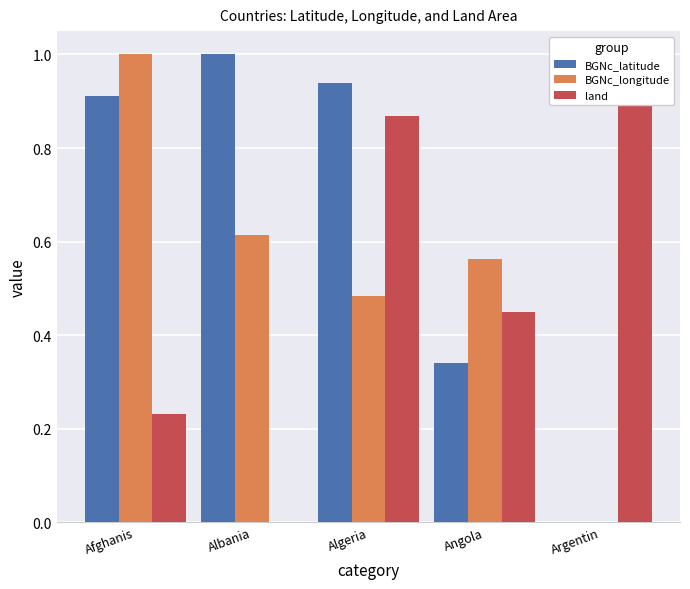

What is the difference between the maximum and minimum values in the BGNc_longitude series?

1.0